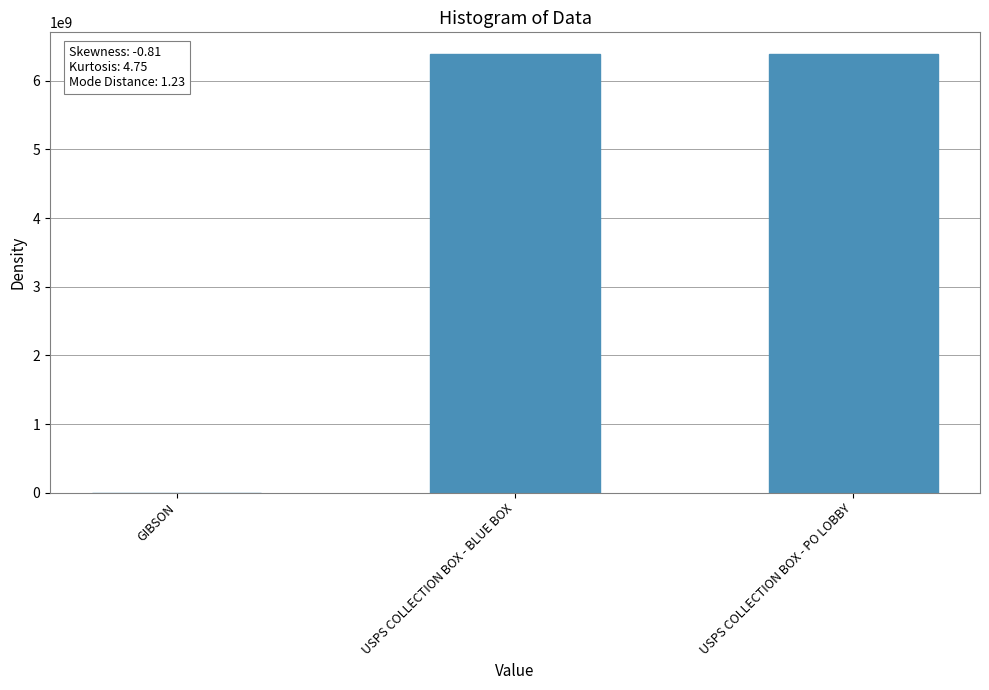

The value at USPS COLLECTION BOX - BLUE BOX is 6384700000. True or false?

True